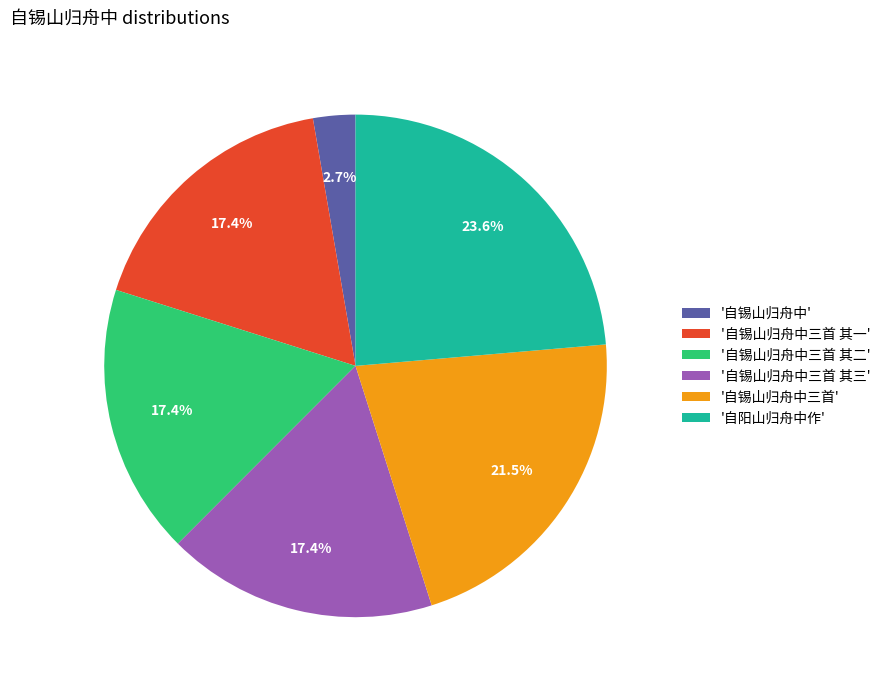

What percentage do '自锡山归舟中三首' and '自阳山归舟中作' together represent?

45.1%